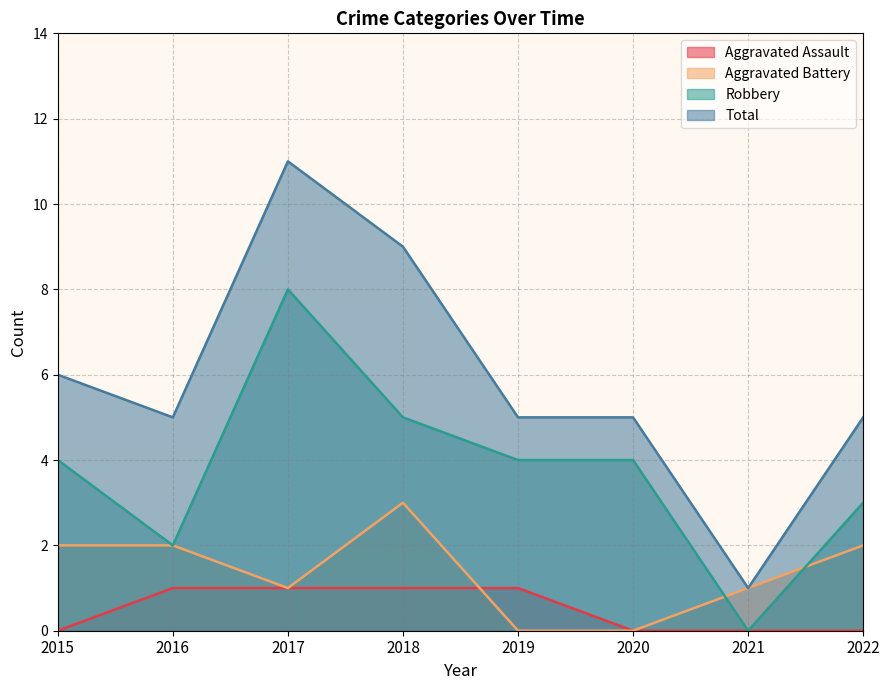

How many interior local peaks does the Aggravated Battery series have?

1